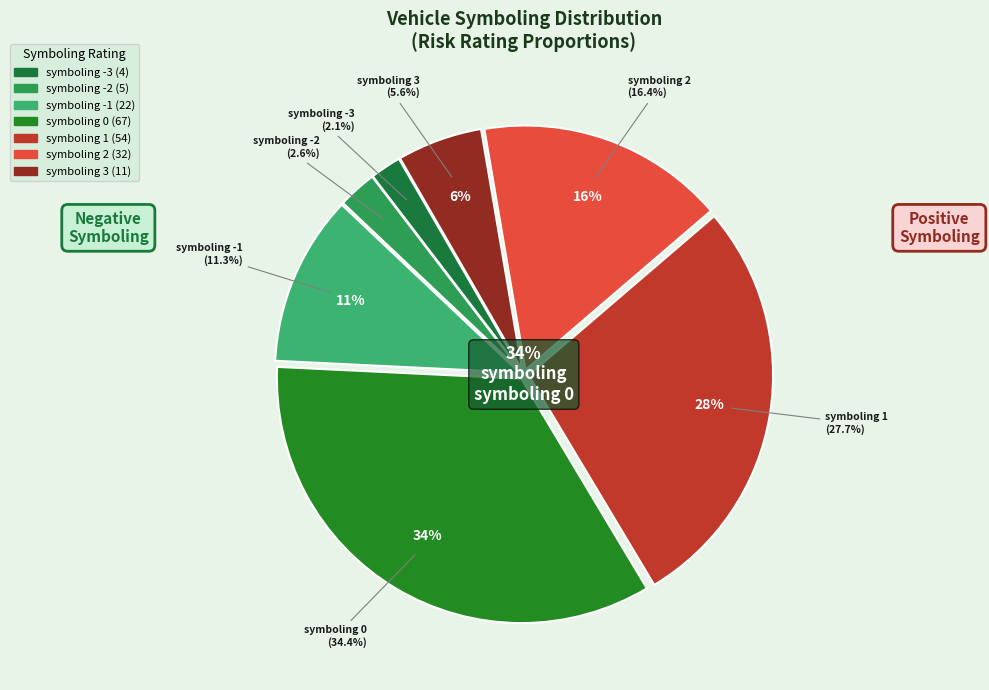

To the nearest percent, what is the combined percentage of symboling 0 and symboling -2?

37%